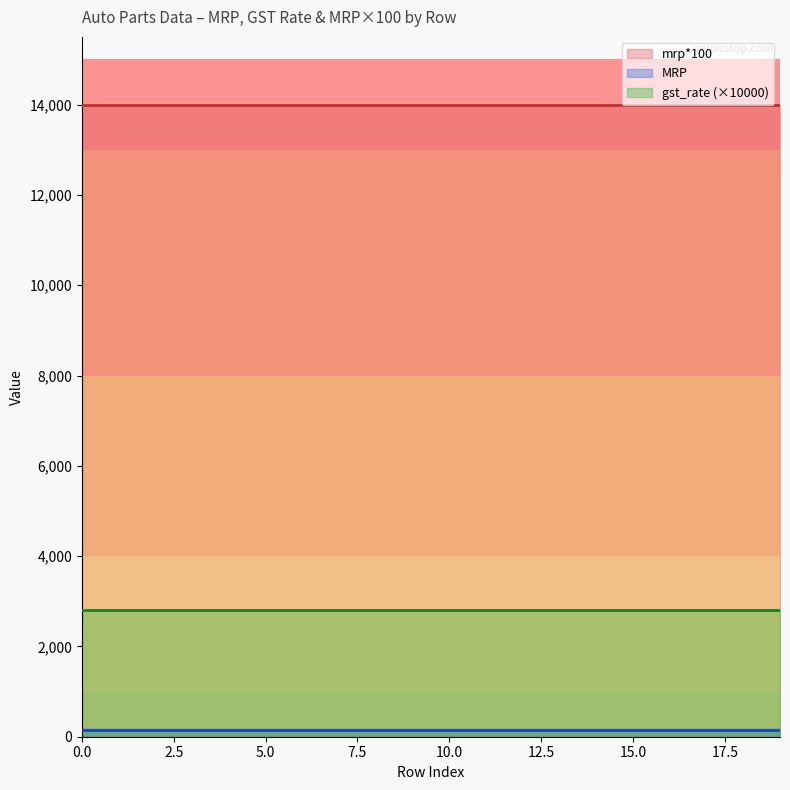

True or false: MRP and gst_rate cross at least once.

False